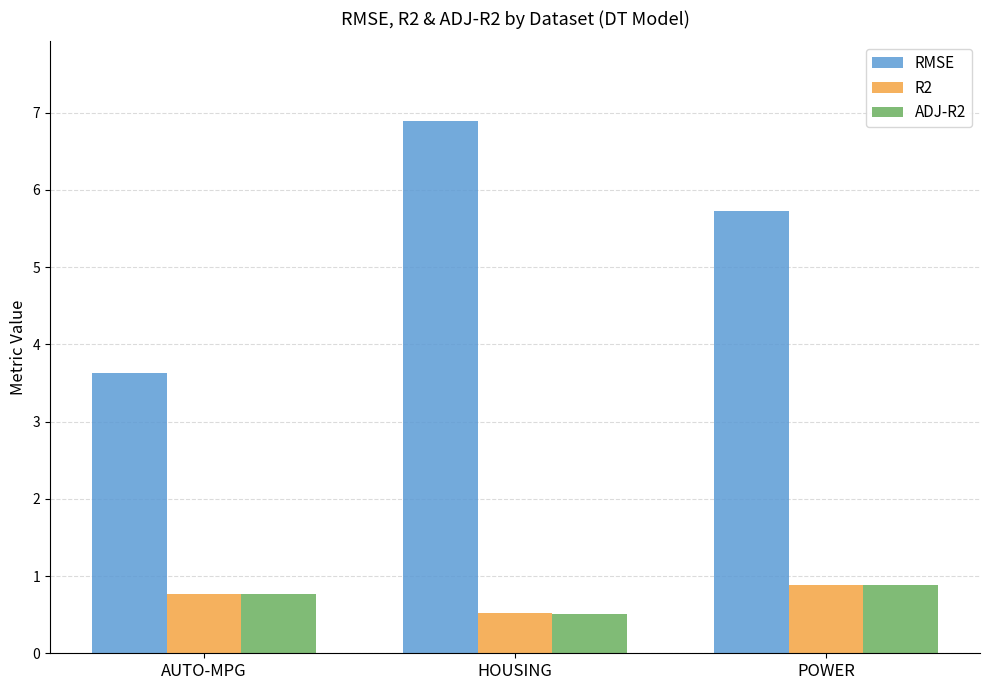

Count the number of data series in this chart.

3